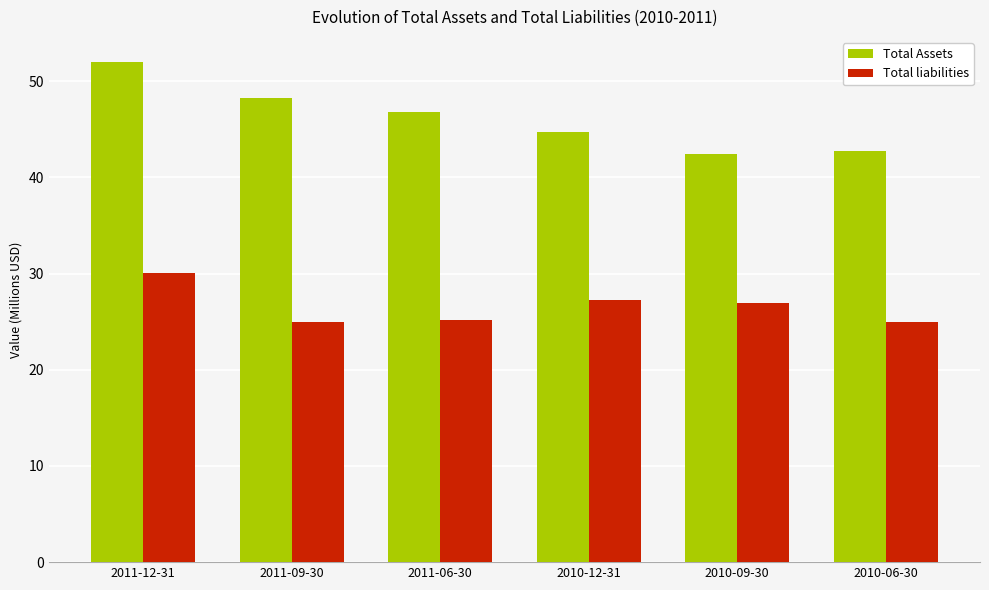

What is the value of the Total liabilities bar at the 2nd from the left?

25.0